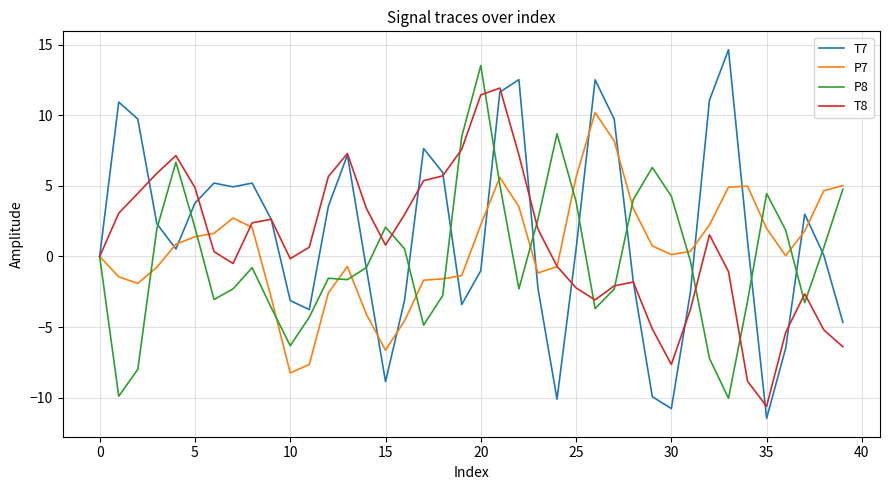

Rank the series by their maximum value, from lowest to highest.

P7, T8, P8, T7